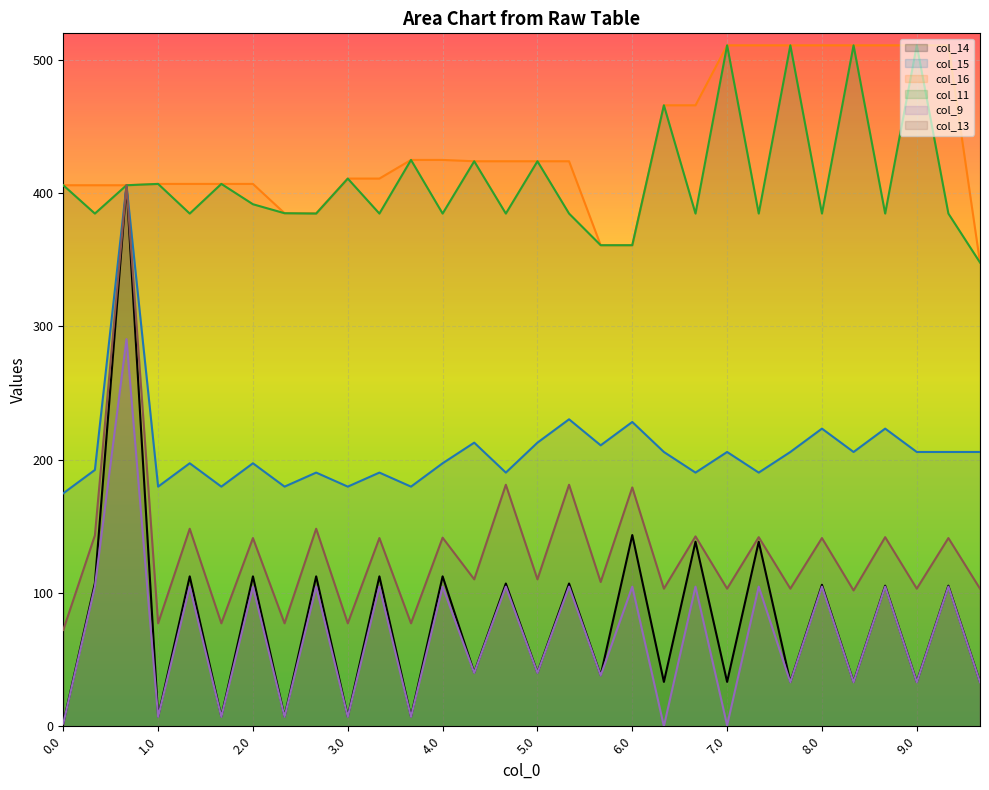

True or false: col_11 has a value of 704.5 at 1.2.

False